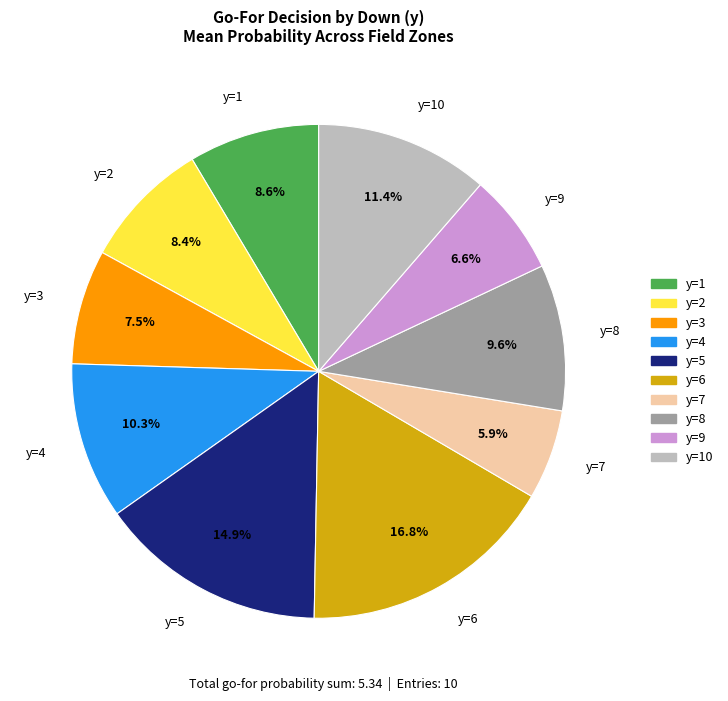

To the nearest percent, what is the average slice percentage?

10%